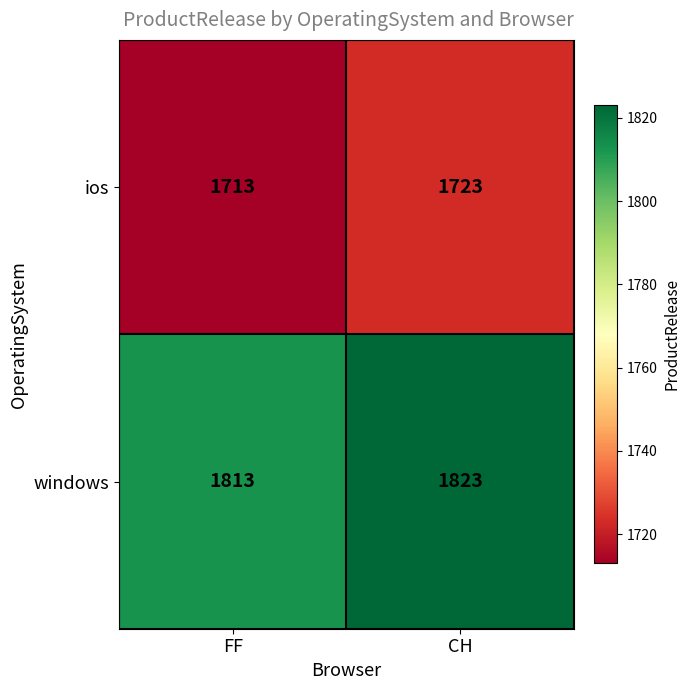

The ios series shows 1713 at FF. True or false?

True